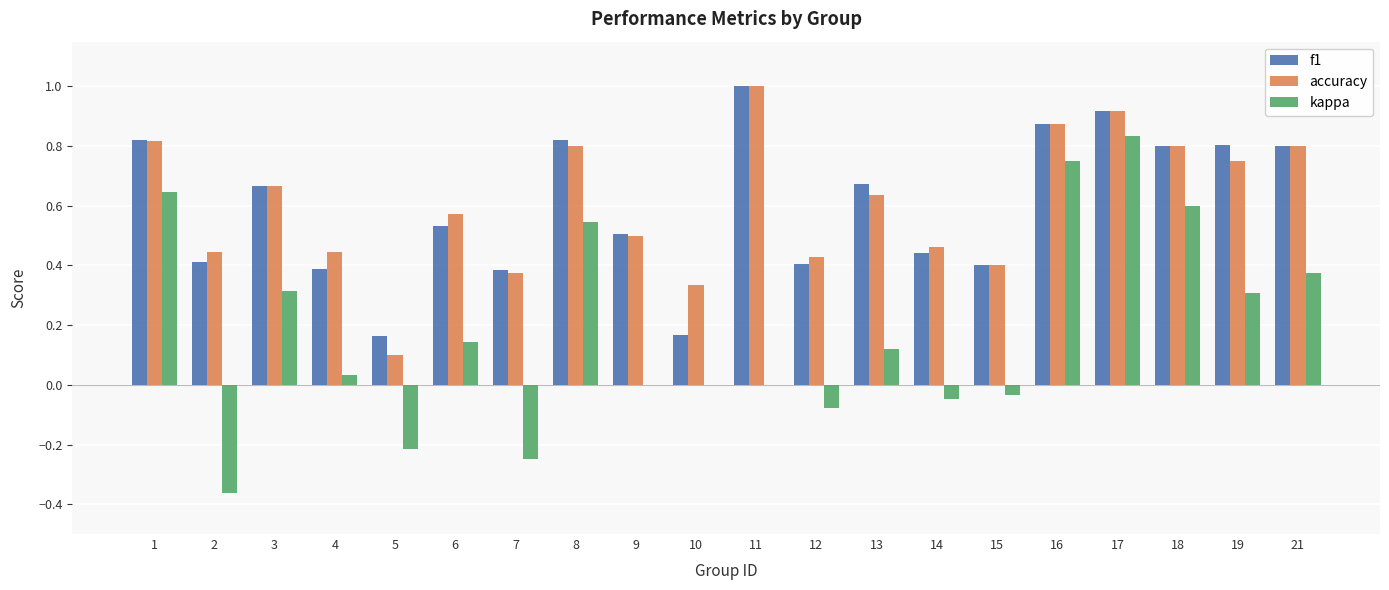

The value of kappa at 17 is 1.4. True or false?

False